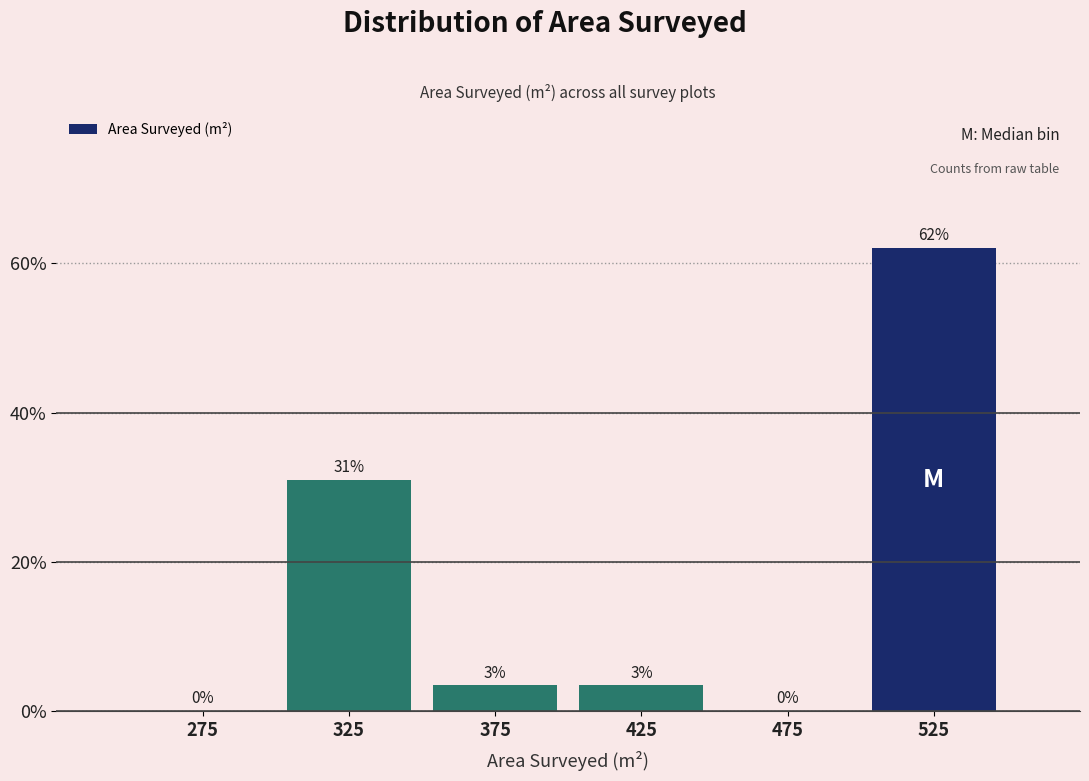

Between 325 and 275, which is larger?

325